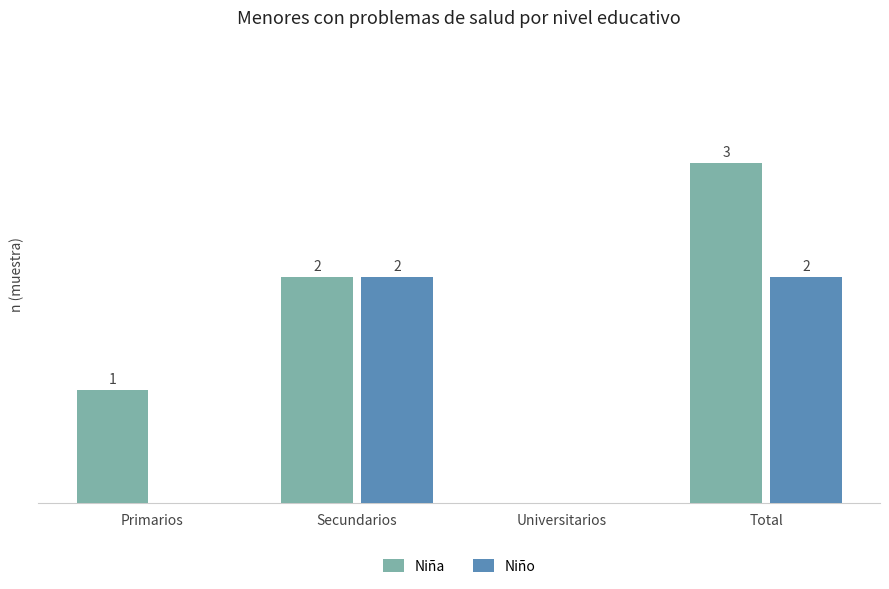

Which series changed the most between Secundarios and Total?

Niña